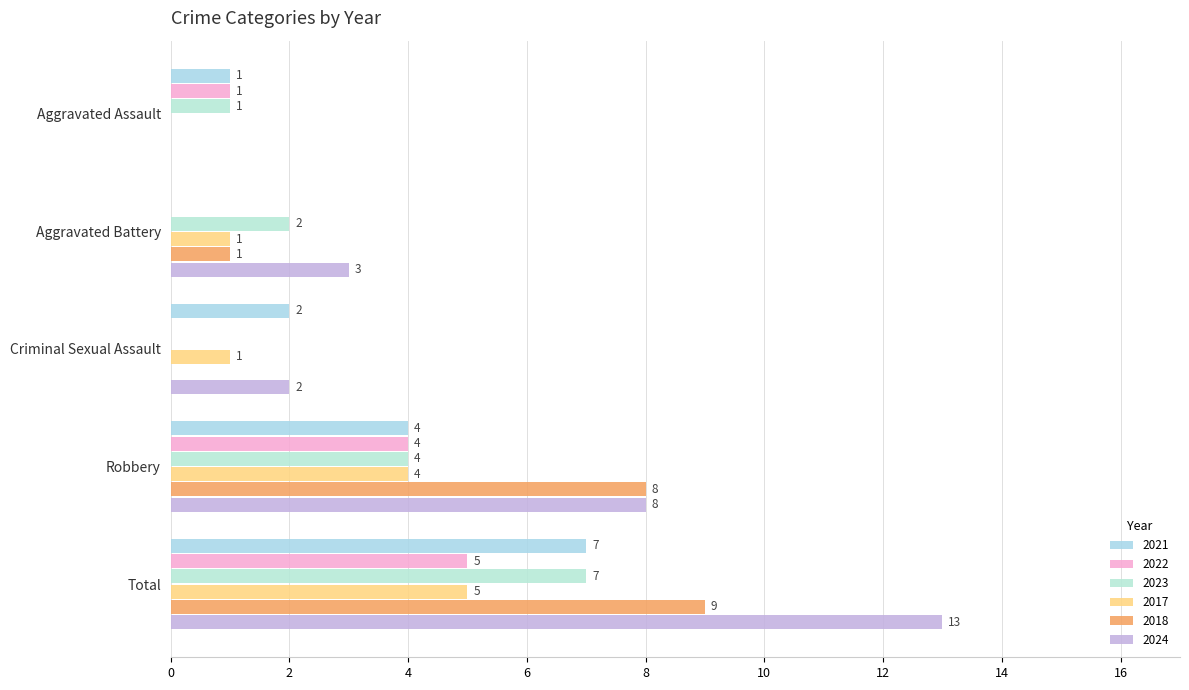

Which label corresponds to the smallest value in the chart?

Aggravated Battery